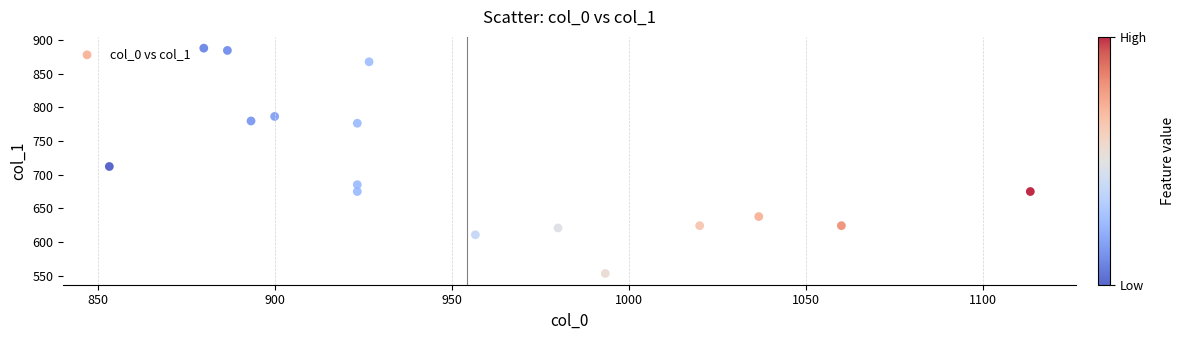

What is the range of Y values (max minus min)?

334.1